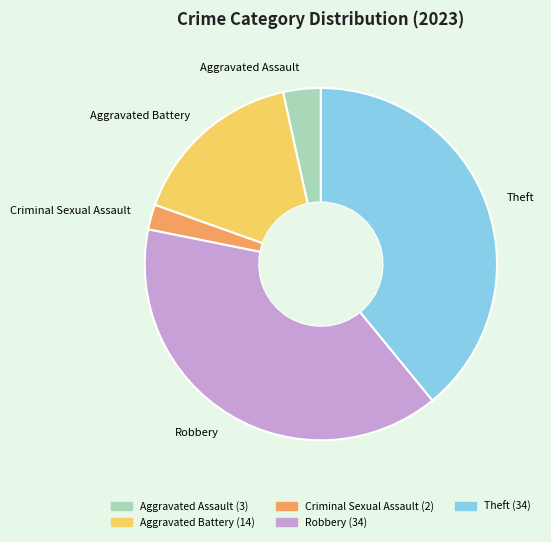

Between Robbery and Aggravated Assault, which is larger?

Robbery